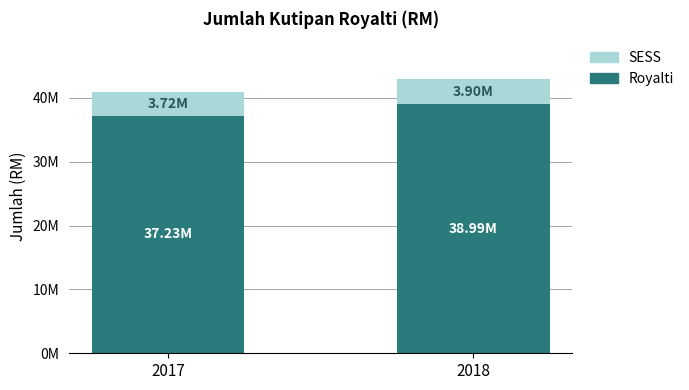

What are all the series names shown in the legend?

SESS, Royalti